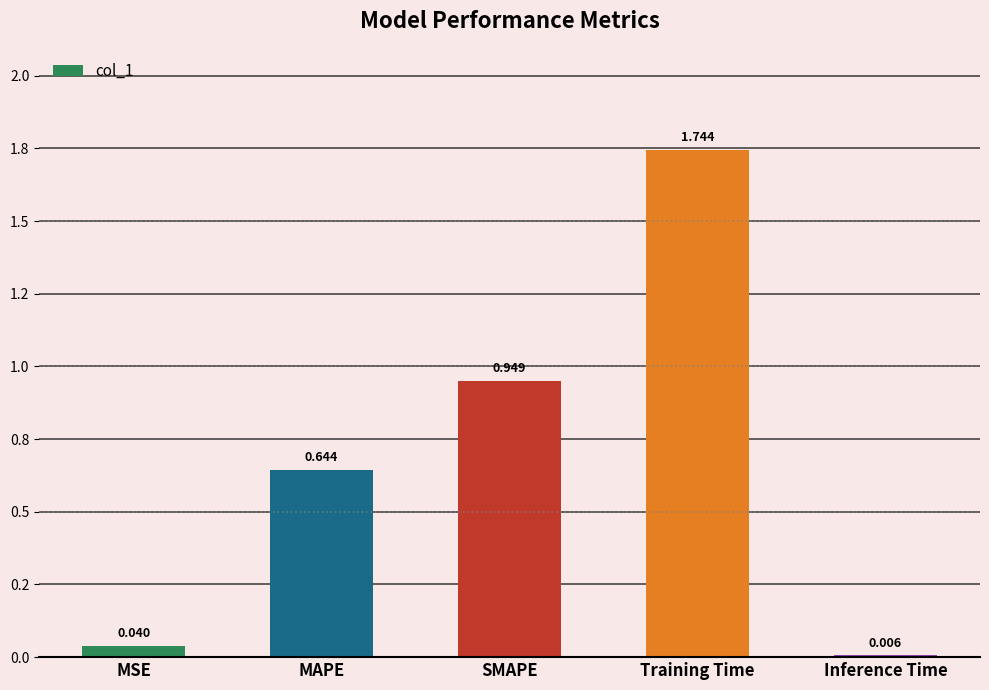

What value does the data have at SMAPE?

0.9